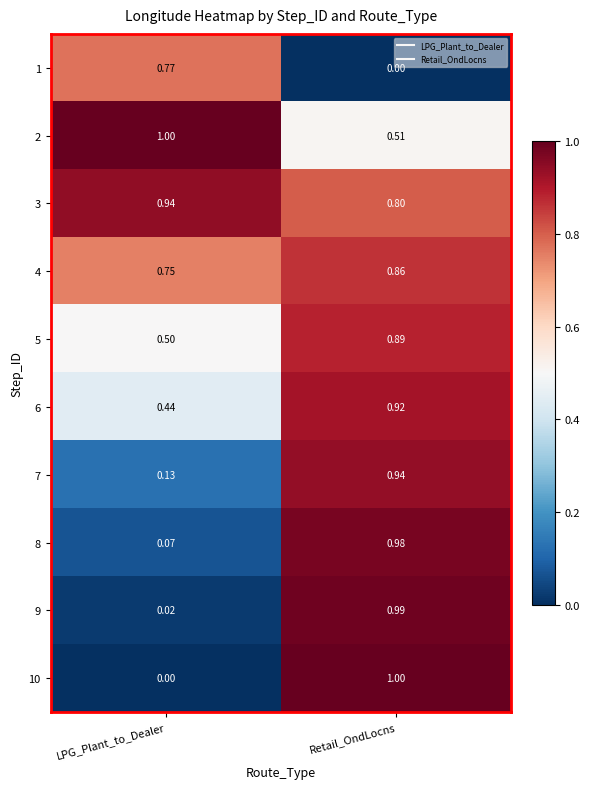

At how many categories does at least one series exceed 0?

2